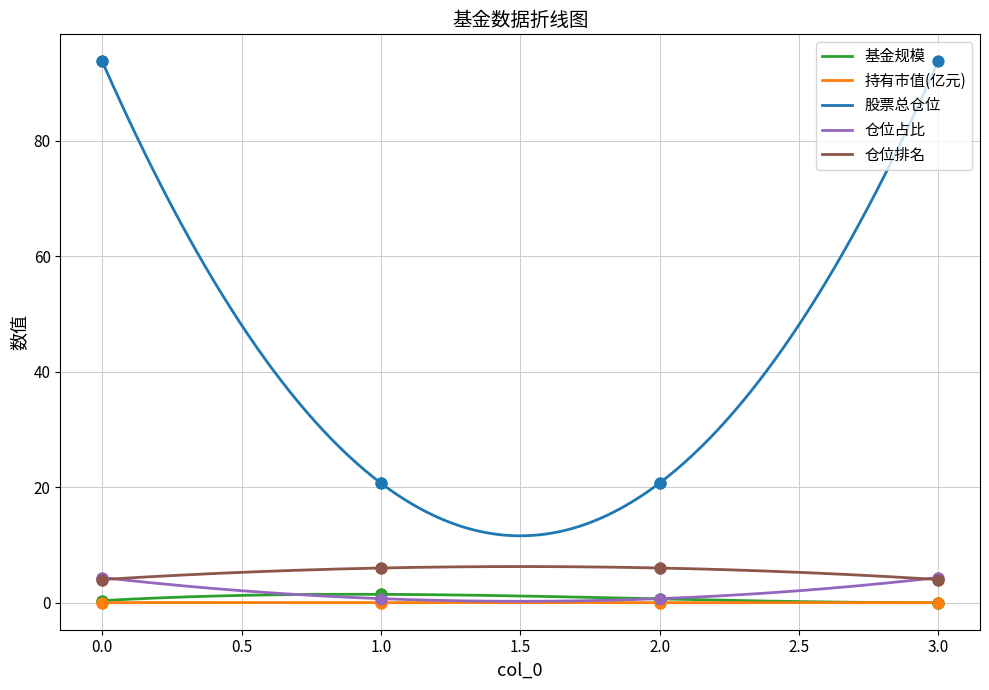

At how many categories does at least one series exceed 93?

2